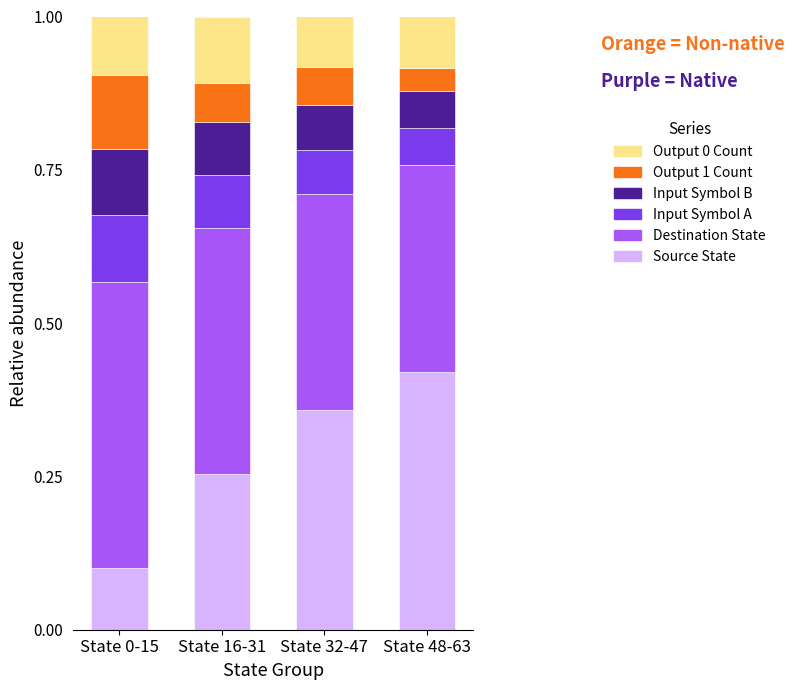

At which label does Source State reach its peak?

State 48-63